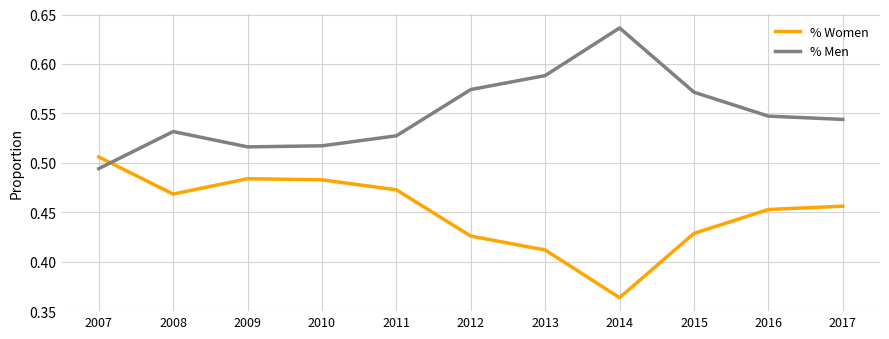

At 2010, list the series in order from smallest to largest.

% Women, % Men